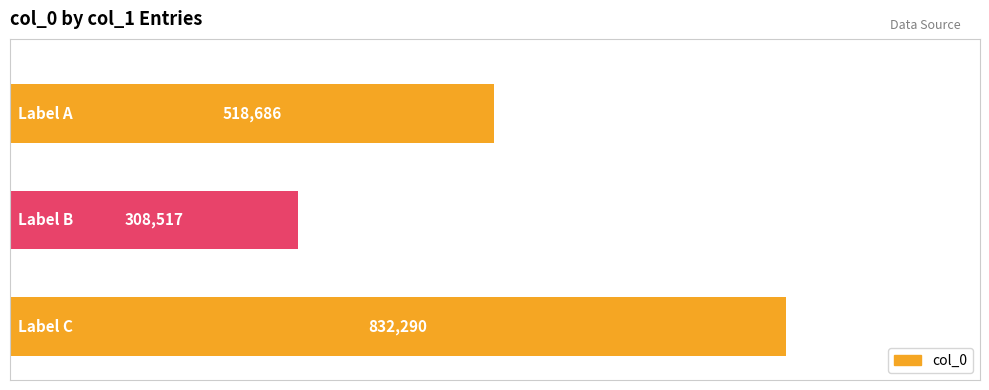

Count the values in the range 308517 to 832290.

3